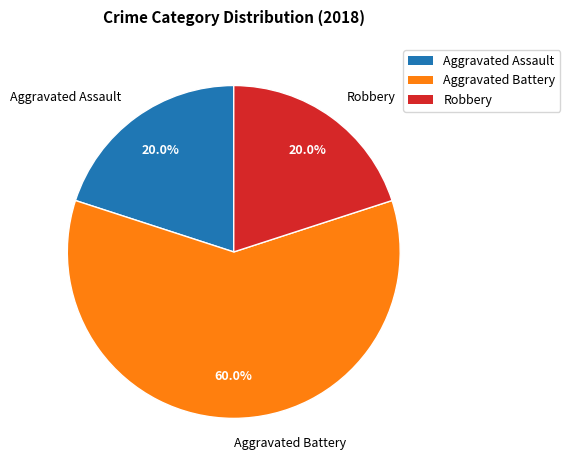

What is the largest slice in the pie chart?

Aggravated Battery